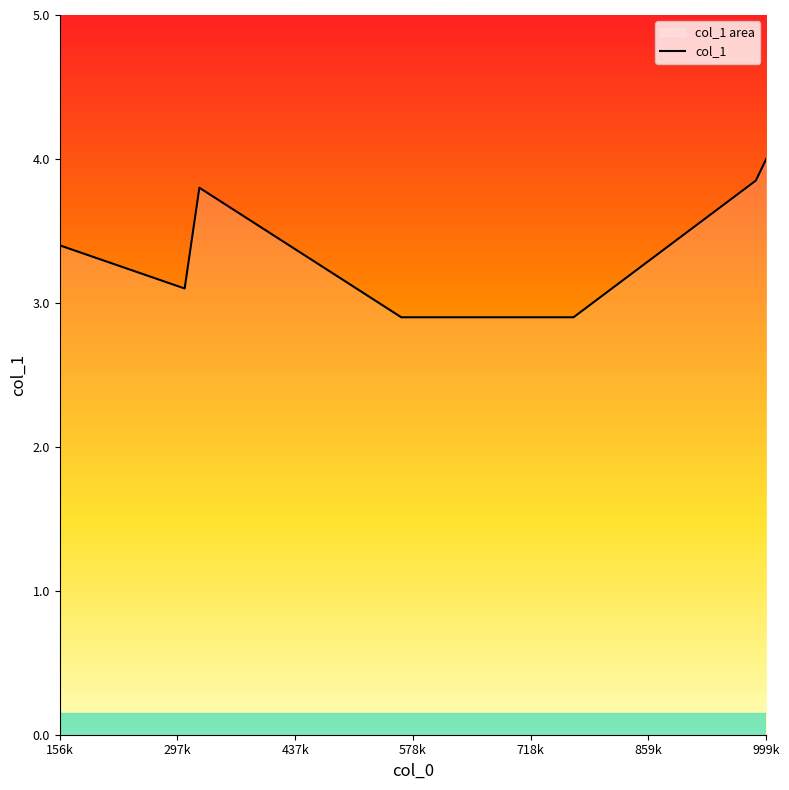

True or false: the data shows 4.0 at 999k.

True